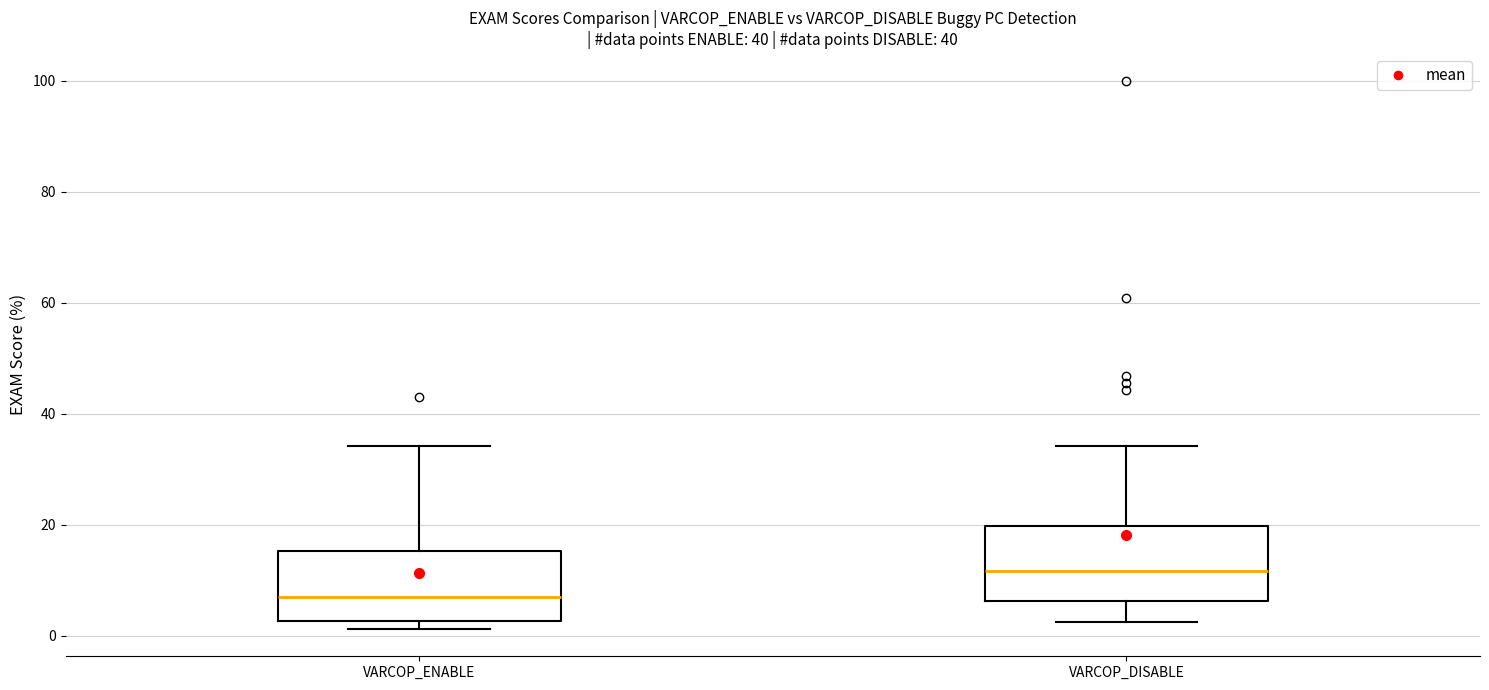

Which box's median line is the highest?

VARCOP_DISABLE